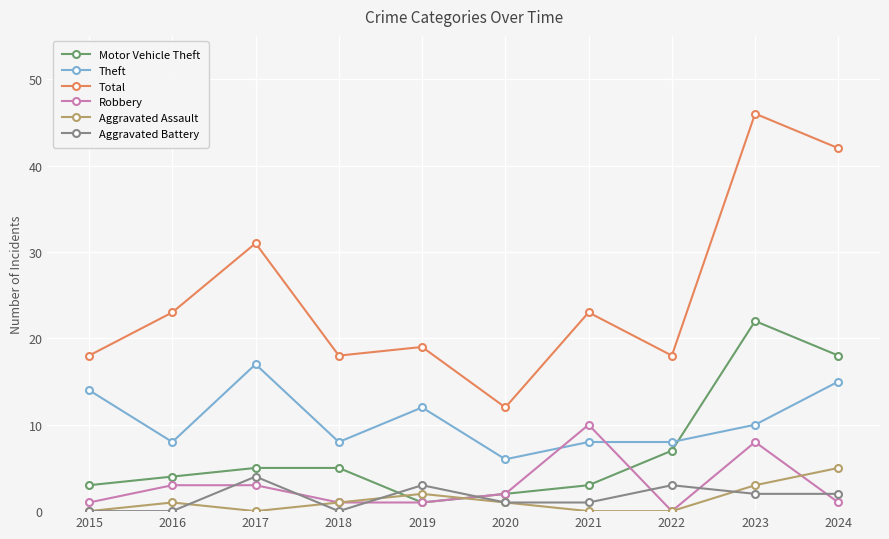

What is the maximum value for Aggravated Battery?

4